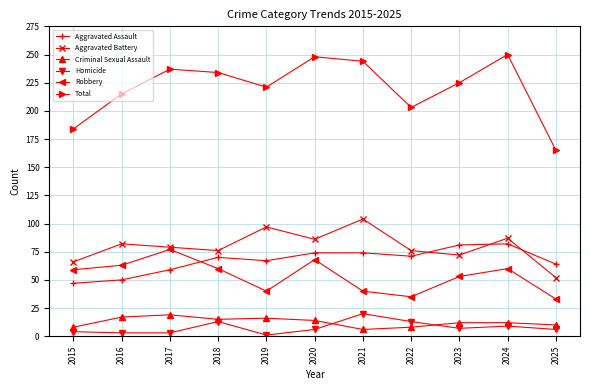

Between 2016 and 2018, which series saw the biggest shift?

Aggravated Assault